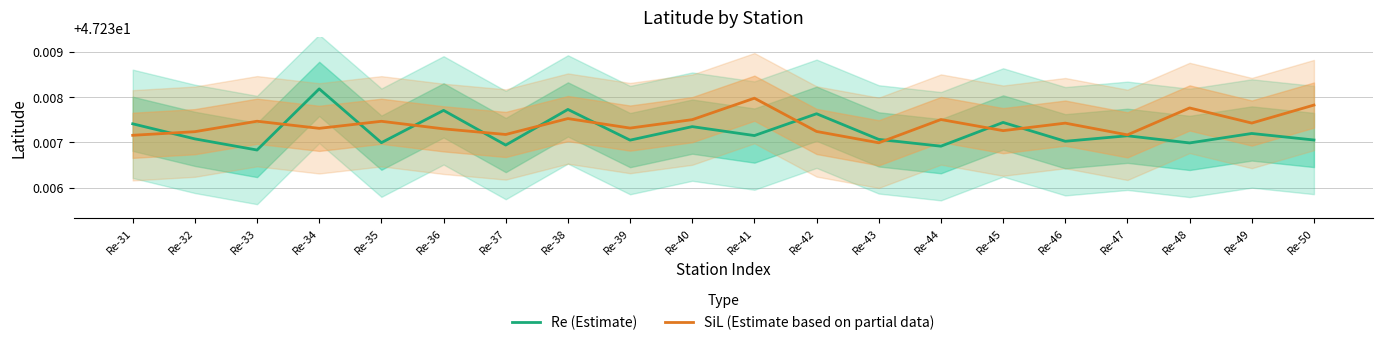

Reading left to right, extract all data points from this chart.

Re (Estimate): 47.2	47.2	47.2	47.2	47.2	47.2	47.2	47.2	47.2	47.2	47.2	47.2	47.2	47.2	47.2	47.2	47.2	47.2	47.2	47.2
SiL (Estimate based on partial data): 47.2	47.2	47.2	47.2	47.2	47.2	47.2	47.2	47.2	47.2	47.2	47.2	47.2	47.2	47.2	47.2	47.2	47.2	47.2	47.2